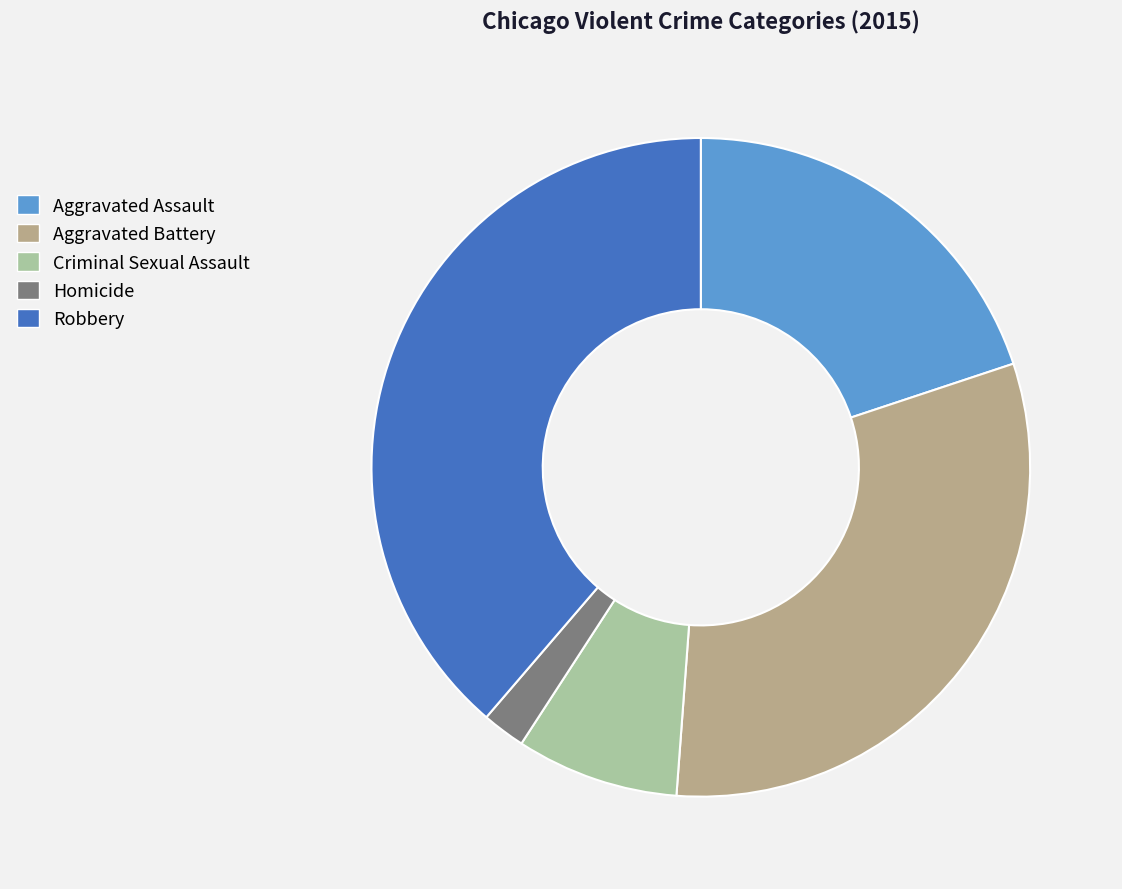

Does Aggravated Assault account for over 50% of the chart?

No